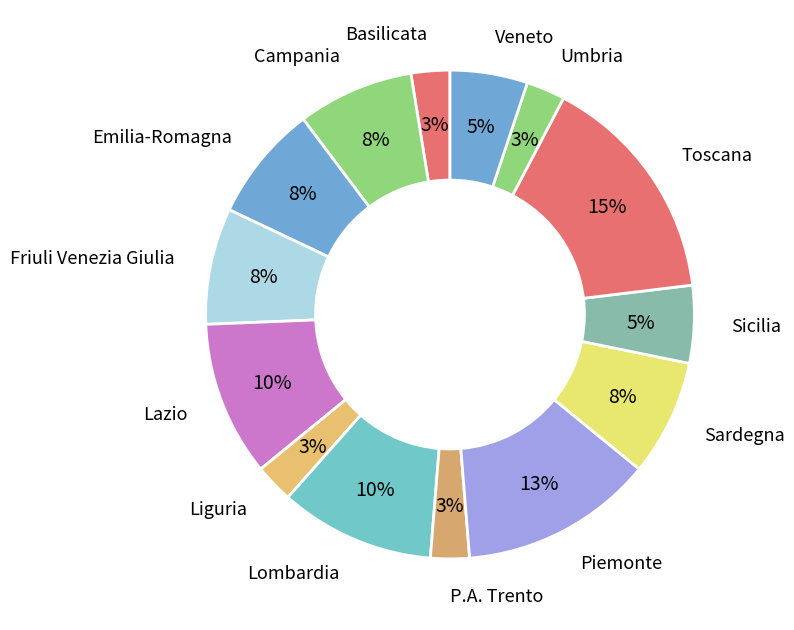

To the nearest percent, what portion does Lazio represent?

10%